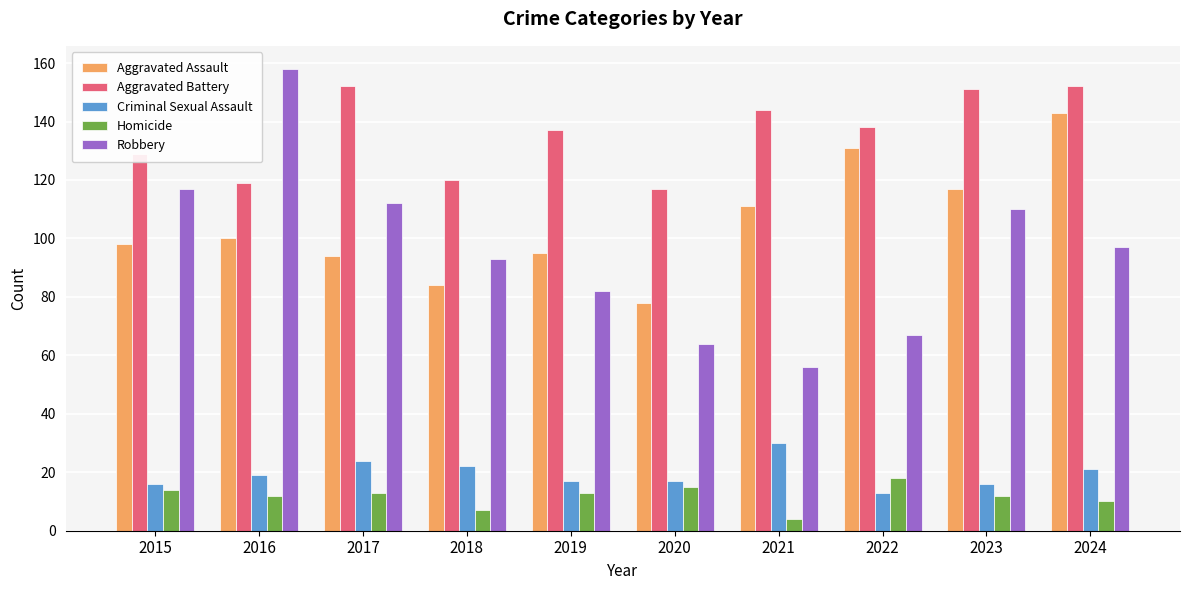

At which category is the sum across all series the highest?

2024